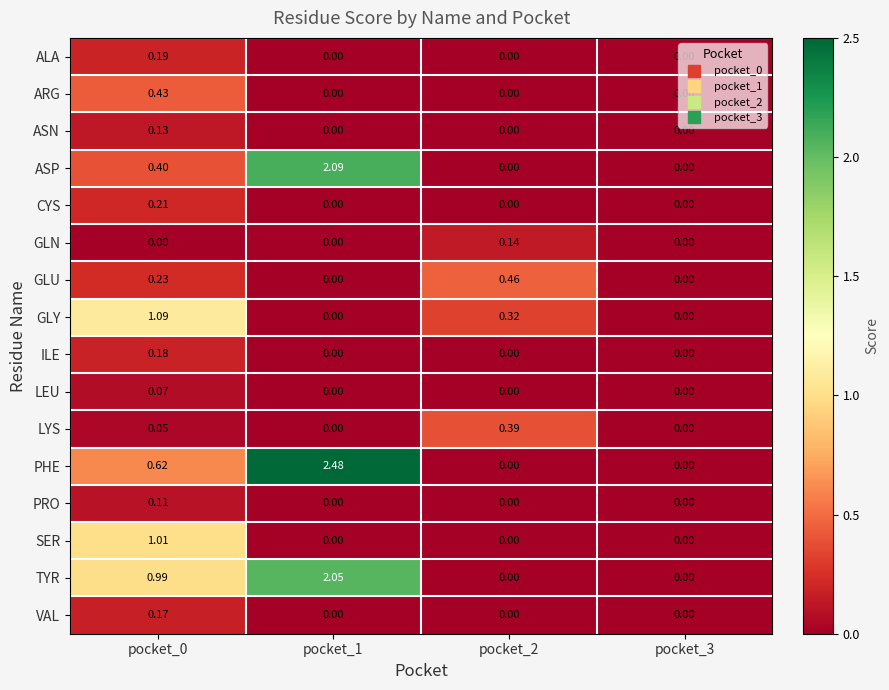

Which series has the largest total across all categories?

PHE